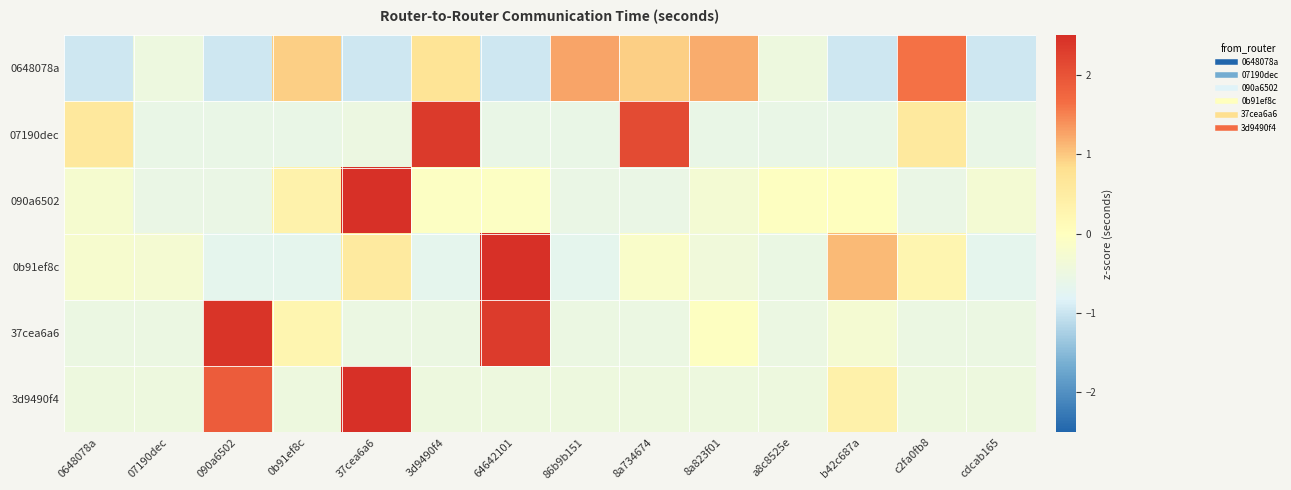

List the series in order of their peak value, highest first.

090a6502, 0b91ef8c, 3d9490f4, 37cea6a6, 07190dec, 0648078a